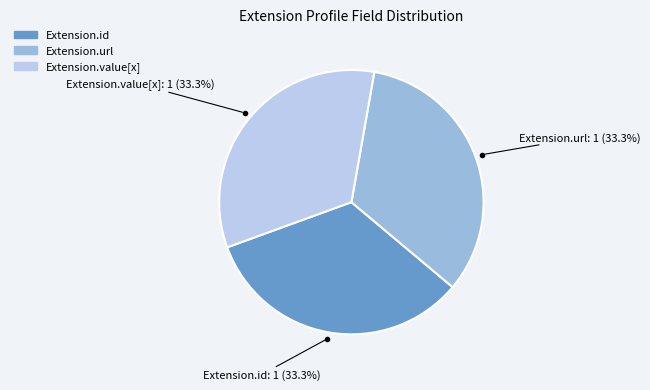

To the nearest percent, what is the difference between the largest and smallest slice percentages?

0%